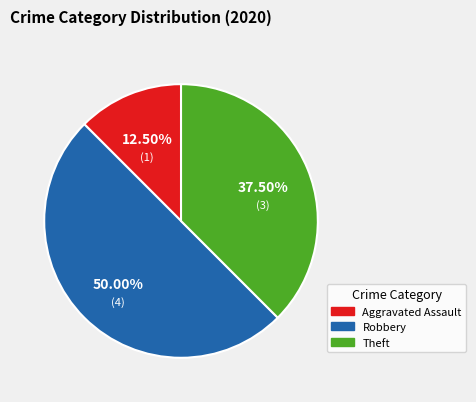

What is the largest slice in the pie chart?

Robbery